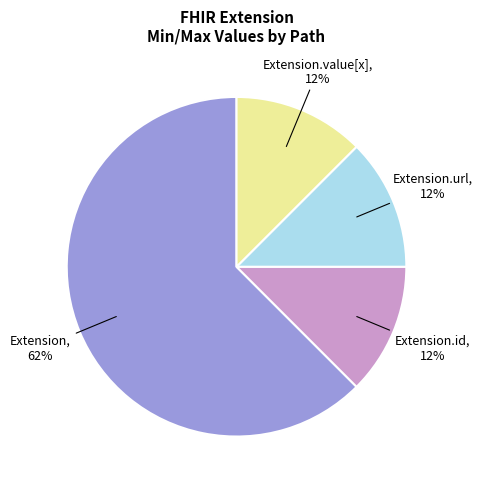

To the nearest percent, what is the average slice percentage?

25%